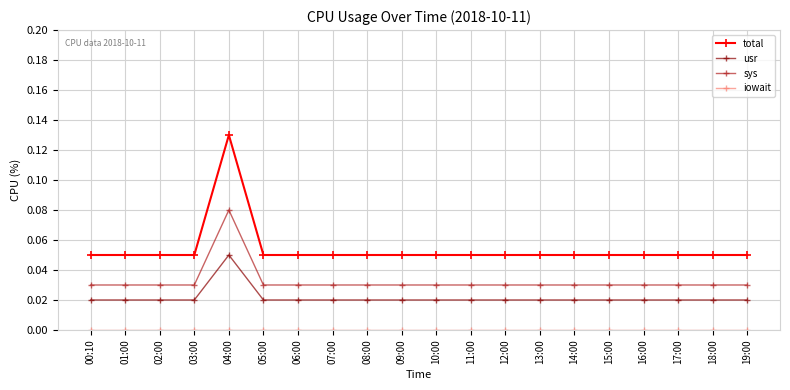

The sys series shows 0.0 at 10:00. True or false?

True